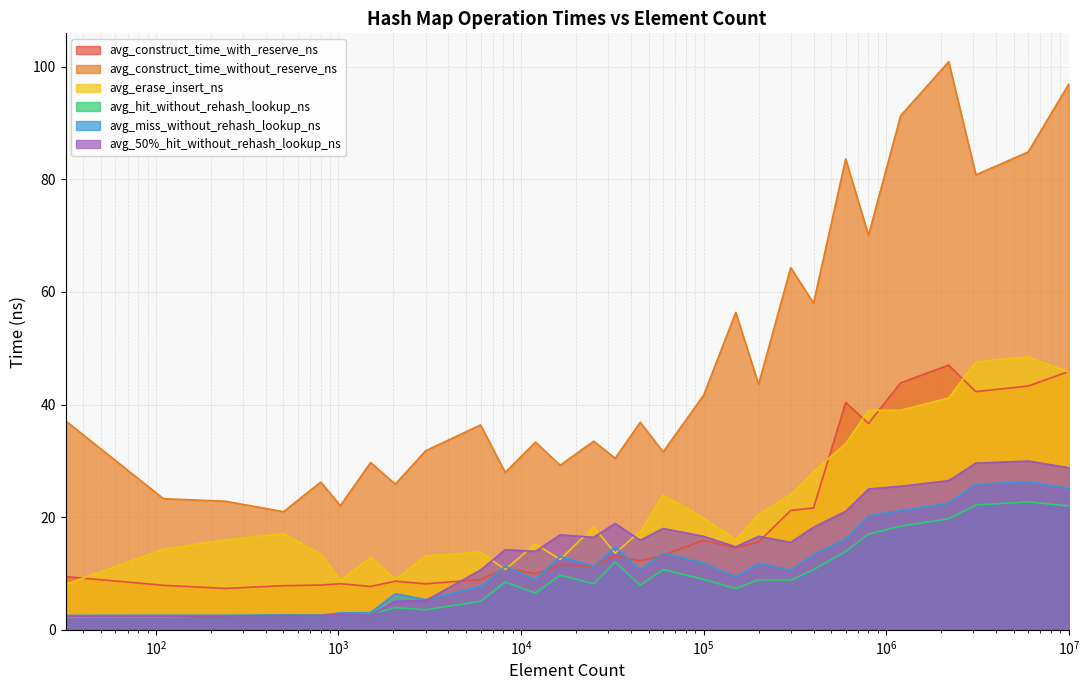

Which series has the largest range (max minus min)?

avg_construct_time_without_reserve_ns